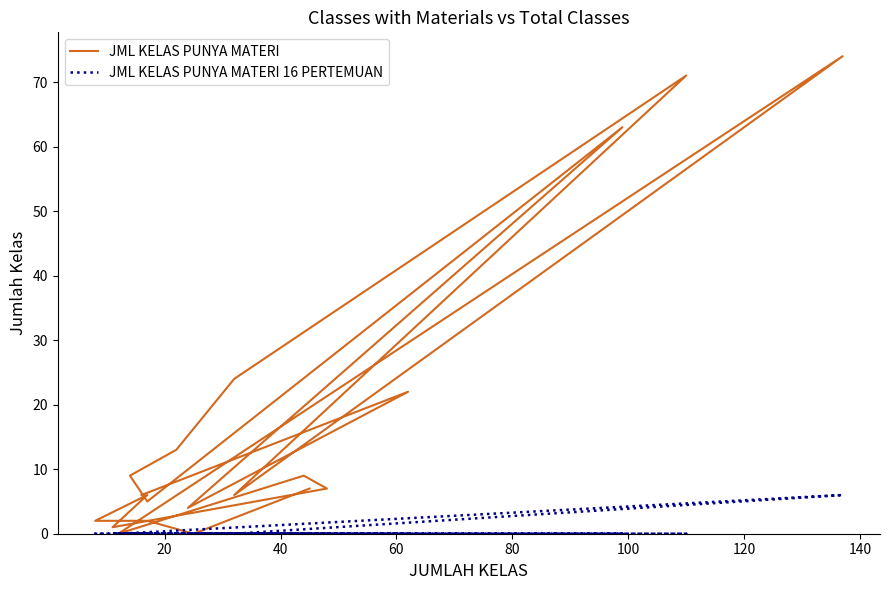

How many JML KELAS PUNYA MATERI 16 PERTEMUAN values are between 0 and 1?

19